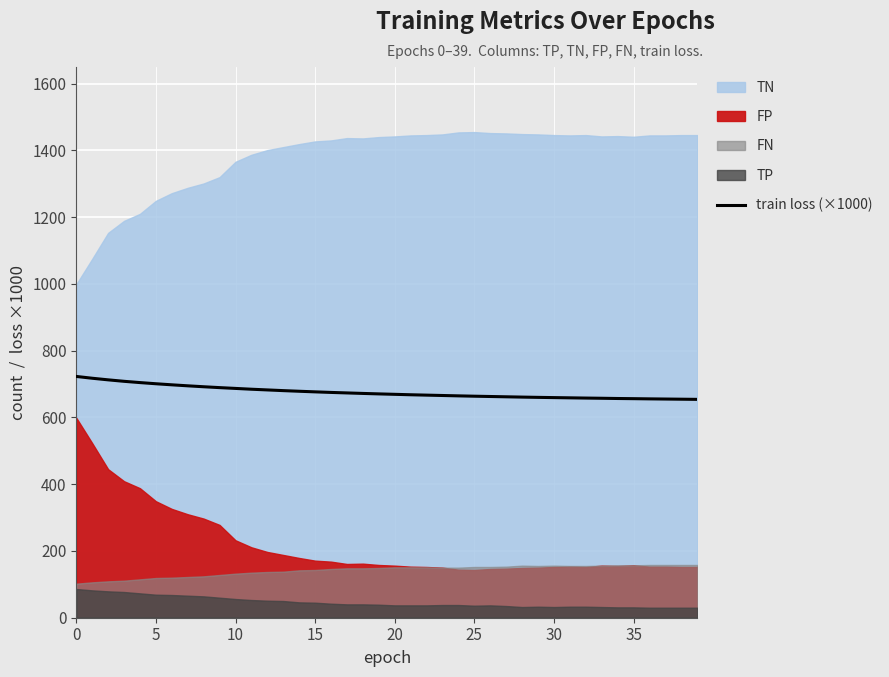

What is the maximum value for train loss (×1000)?

722.9